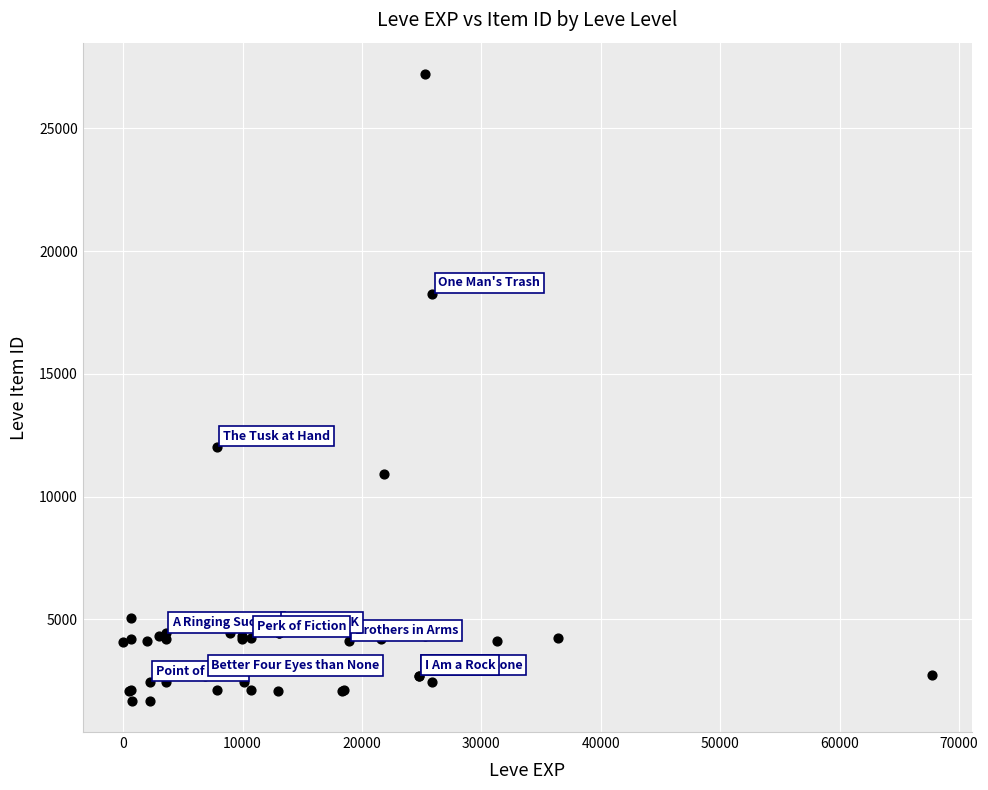

What Y value in the scatter plot is closest to 14448?

12018